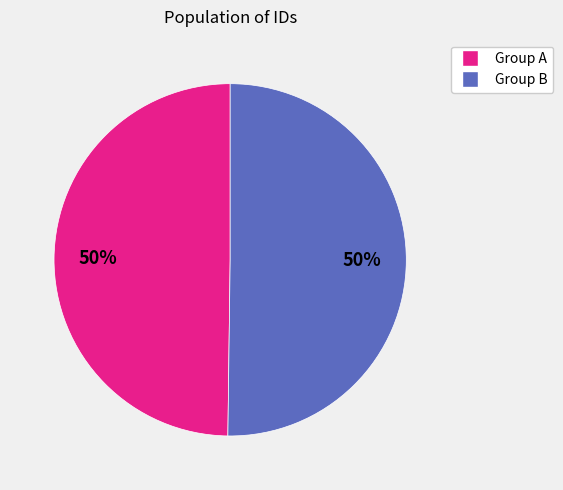

To the nearest percent, what is the average slice percentage?

50%